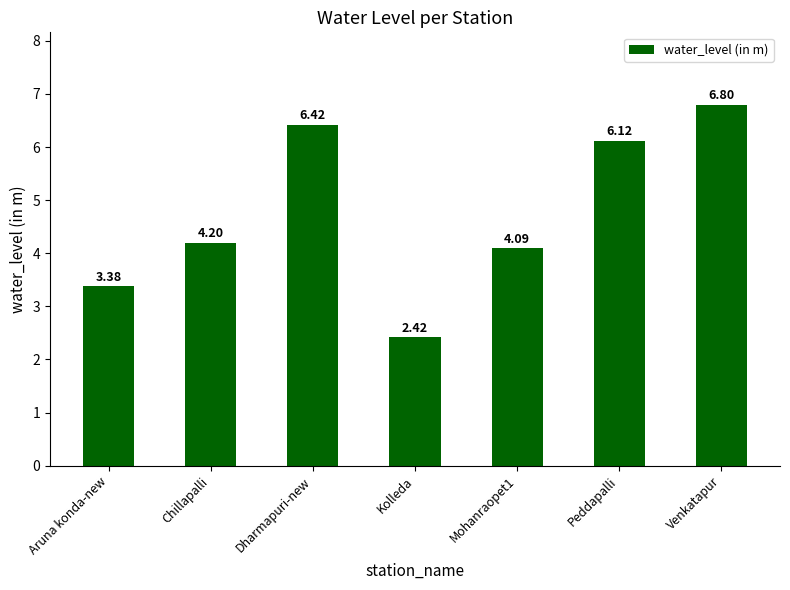

Where is the data nearest to the value 4?

Mohanraopet1